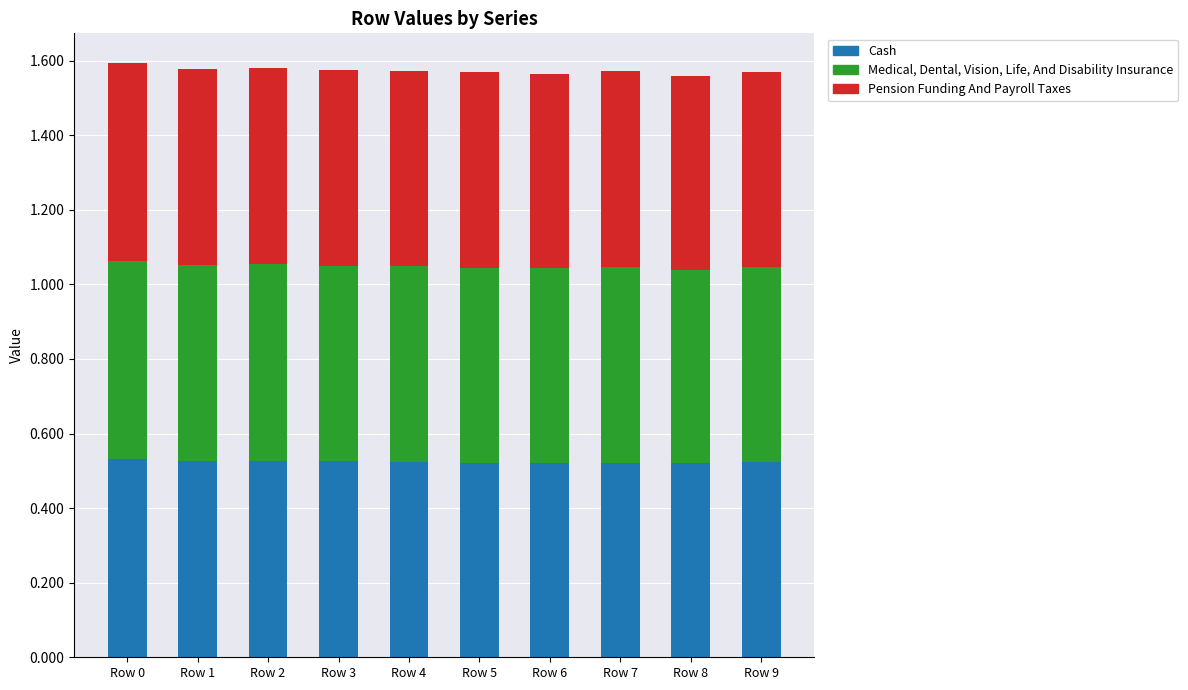

Count the Cash values in the range 0 to 1.

10